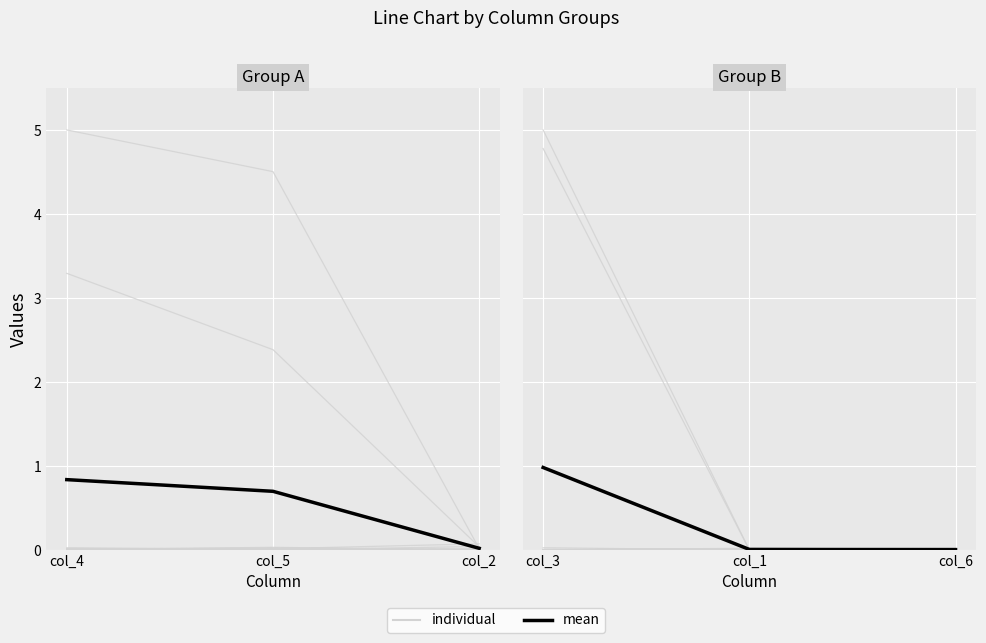

Count the number of data series in this chart.

2